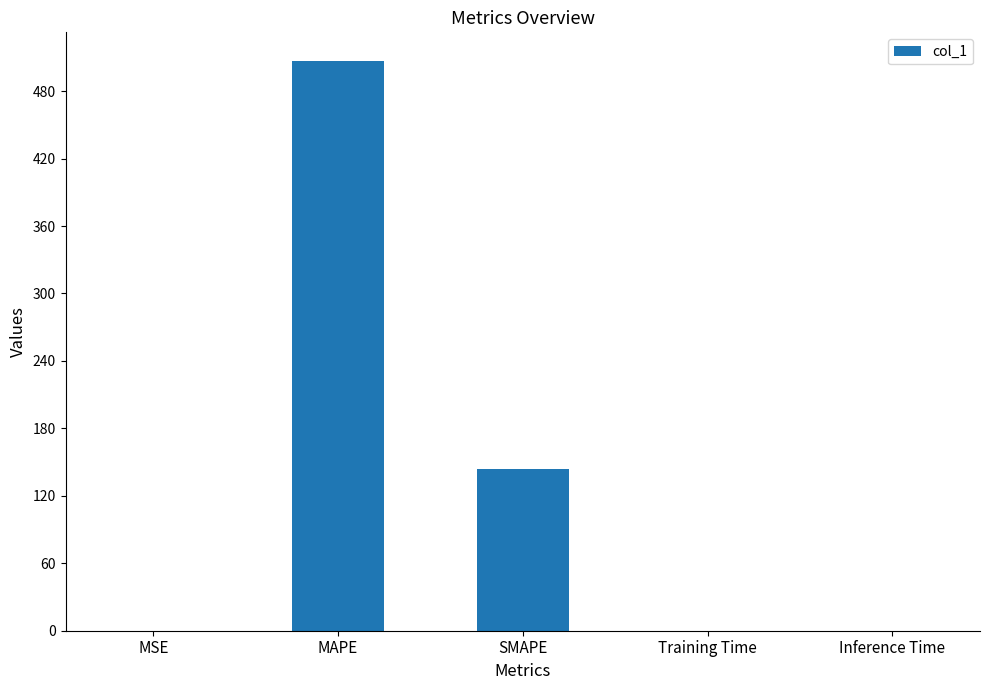

What is the sum of all values?

650.8